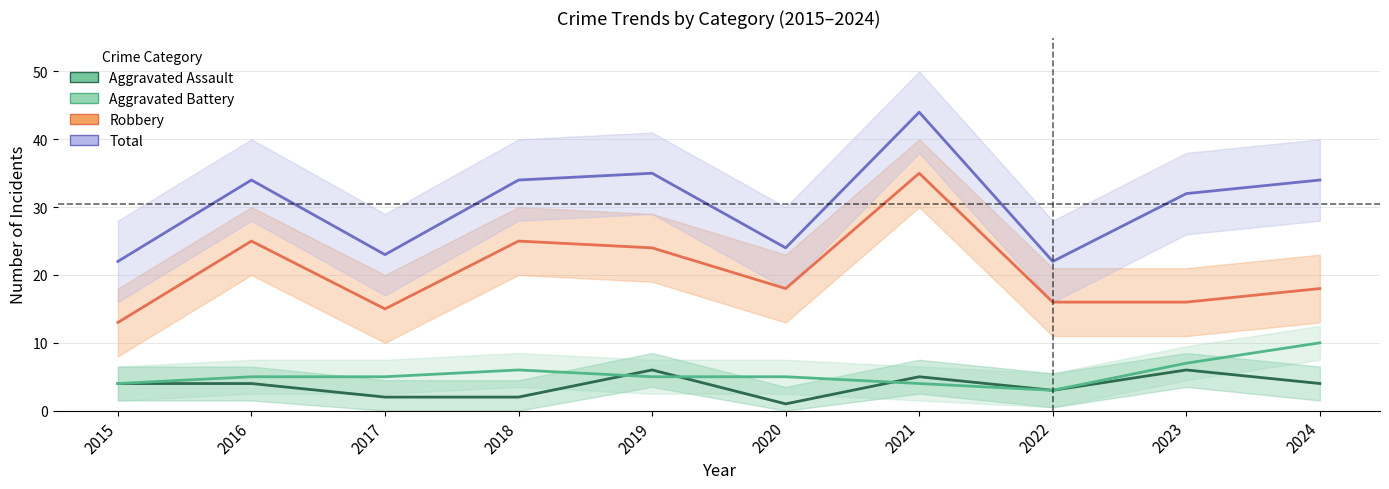

How many values in the Aggravated Assault series exceed 4?

3